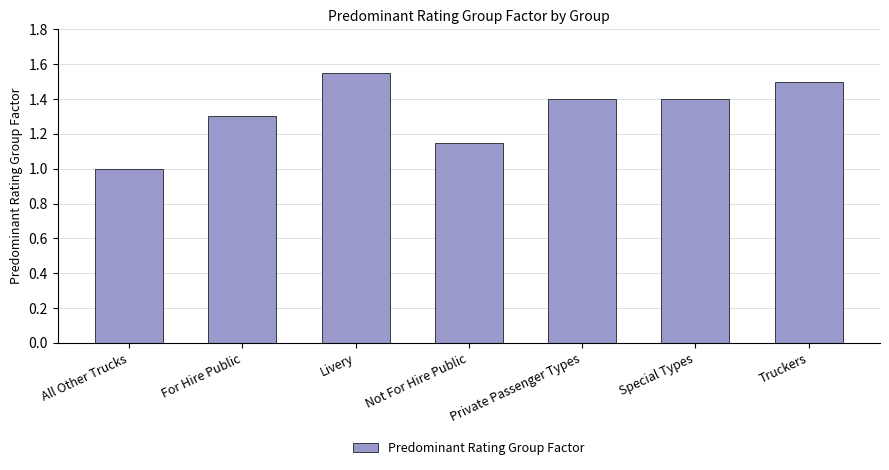

What is the label of the 6th bar from the right?

For Hire Public